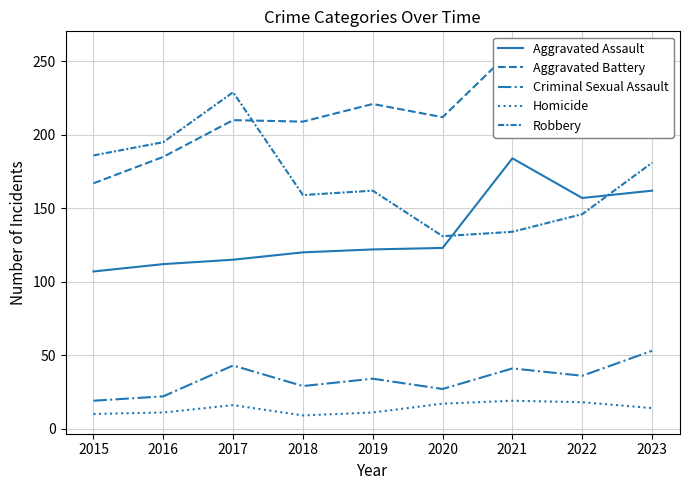

True or false: Homicide has more than 1 interior local peaks.

True